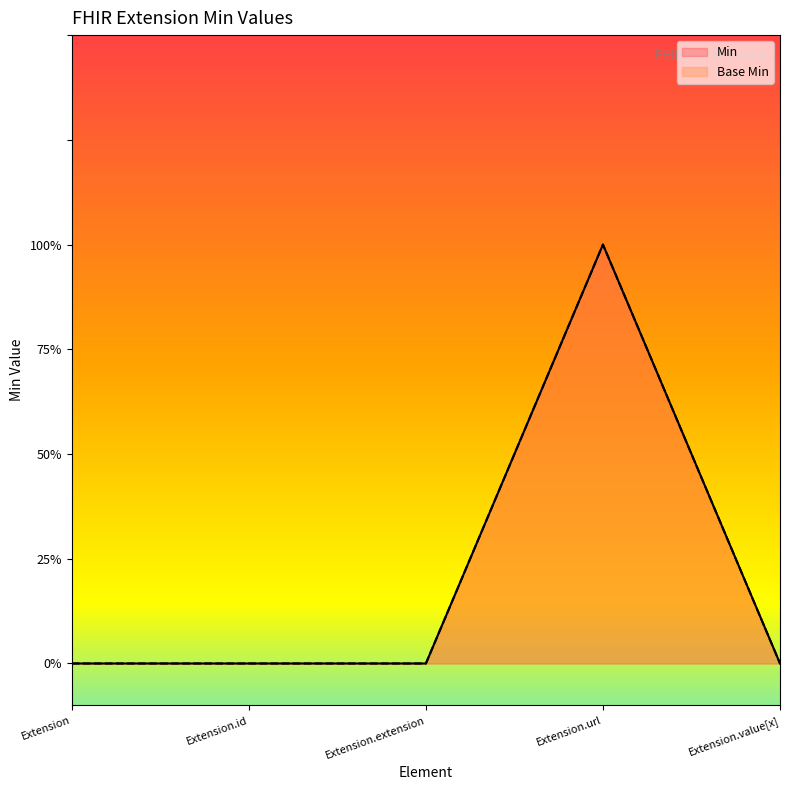

What is the label of the 1st point from the right?

Extension.value[x]